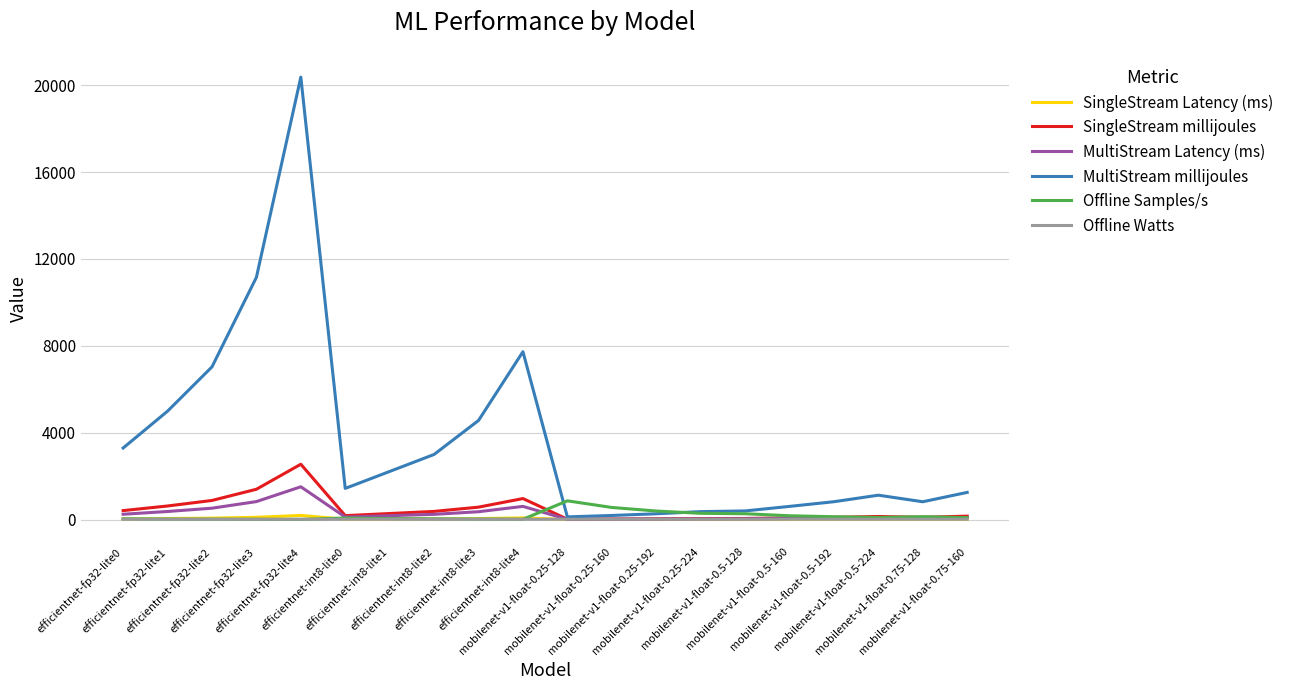

What is the maximum value for Offline Samples/s?

860.6